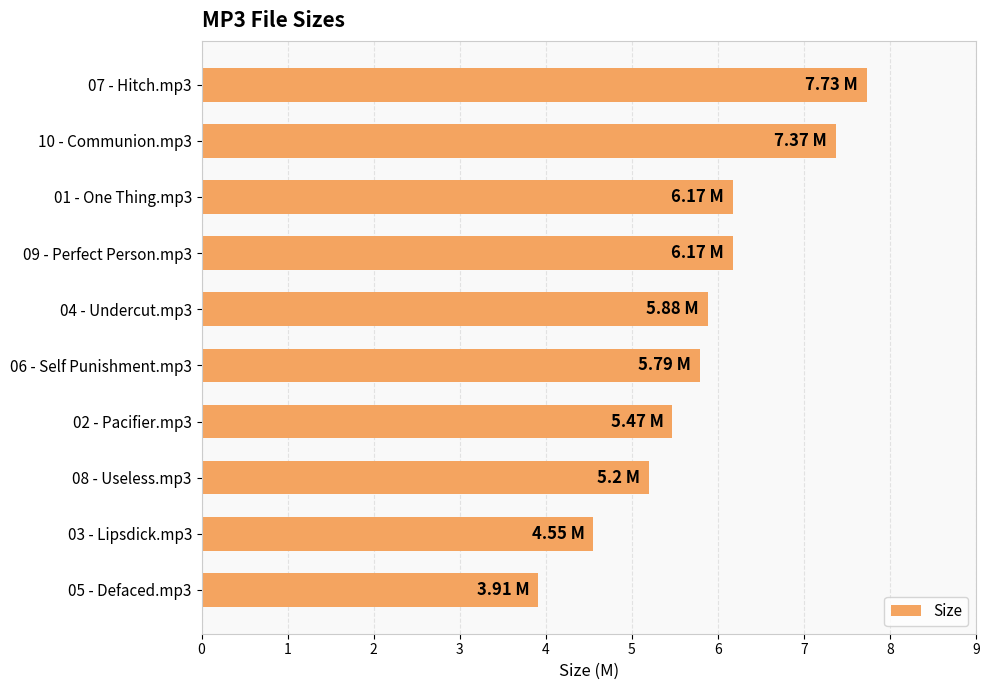

Approximately how many times larger is the value at 09 - Perfect Person.mp3 compared to 07 - Hitch.mp3?

0.8